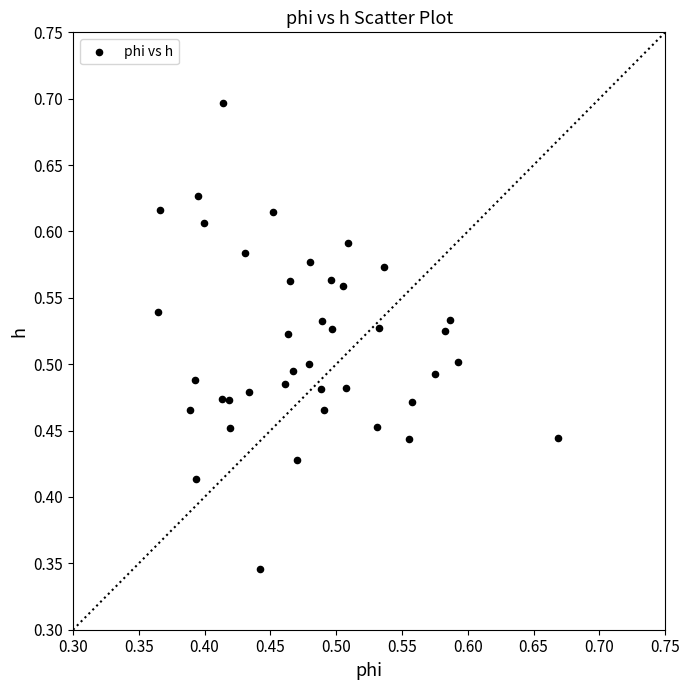

How many data points are displayed?

40